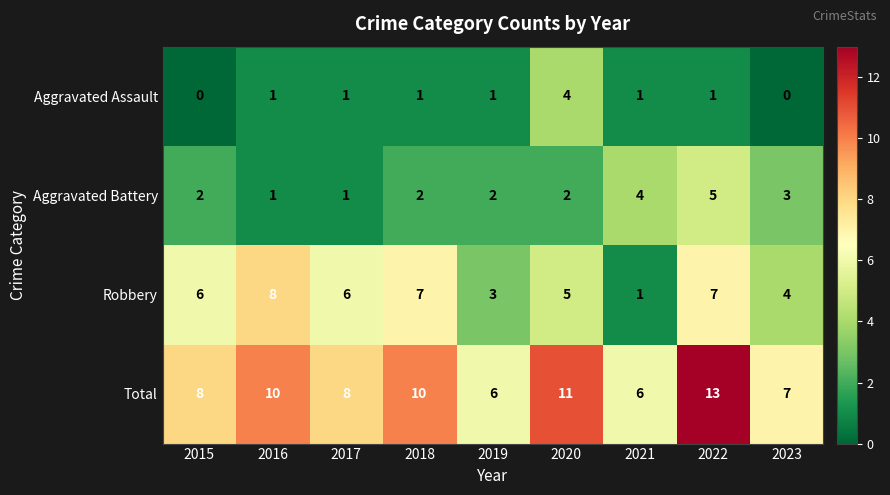

Is the value of Aggravated Battery at 2015 greater than the value of Robbery at 2018?

No